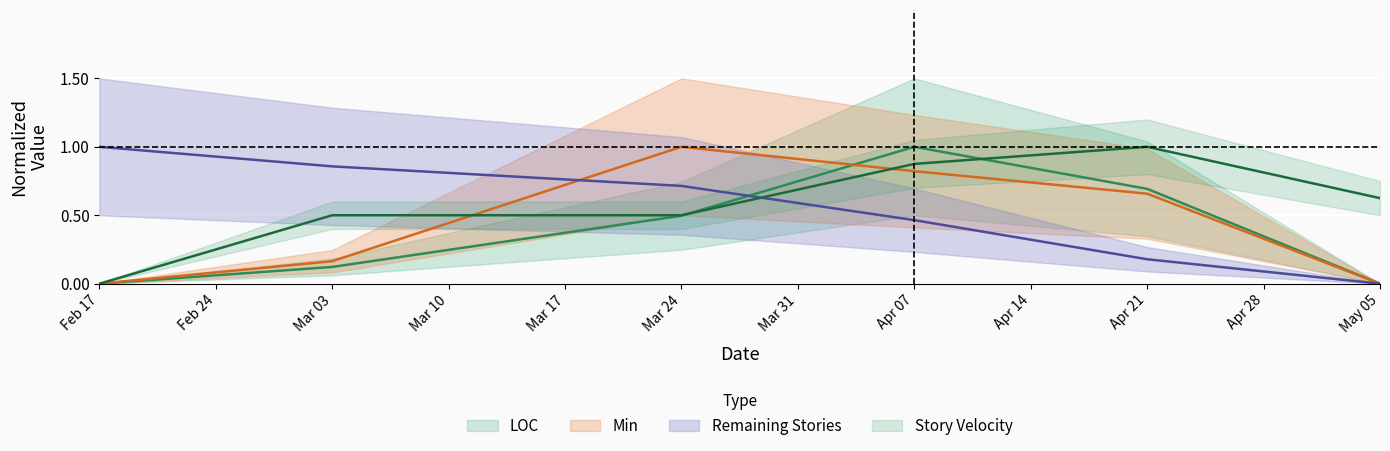

How many data points in Story Velocity are above 0?

5